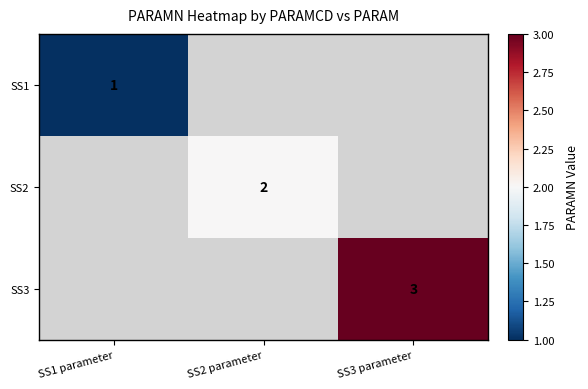

True or false: SS1 has a value of 0 at SS1 parameter.

False